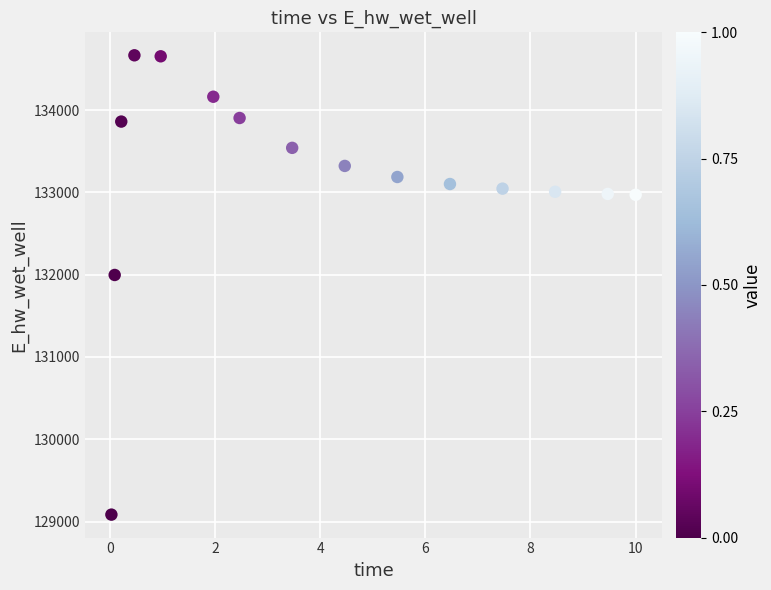

What Y value in the scatter plot is closest to 131875?

131996.8